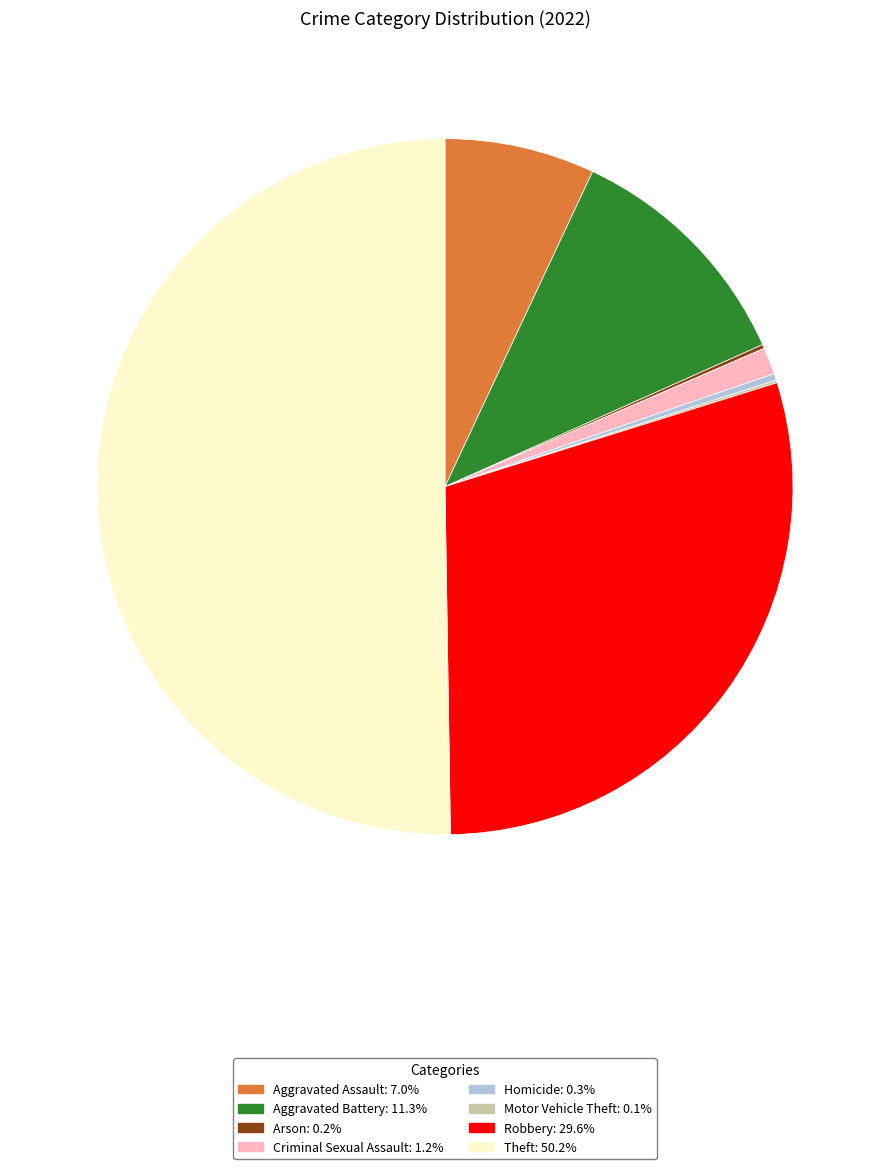

Between Aggravated Battery and Theft, which is larger?

Theft